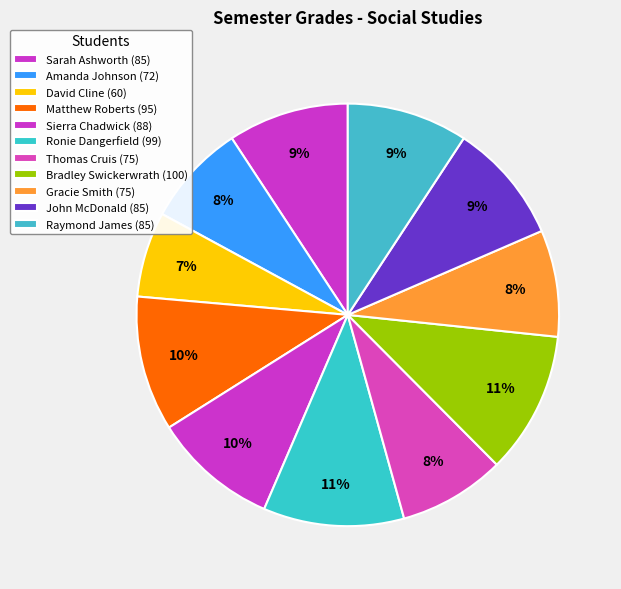

What is the largest slice in the pie chart?

Bradley Swickerwrath